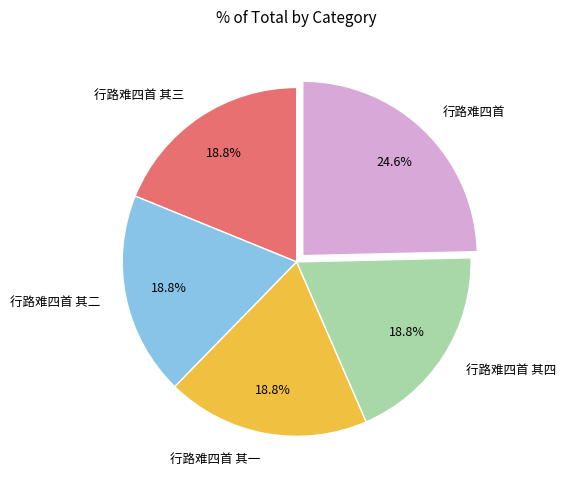

Which category has the biggest portion of the pie?

行路难四首